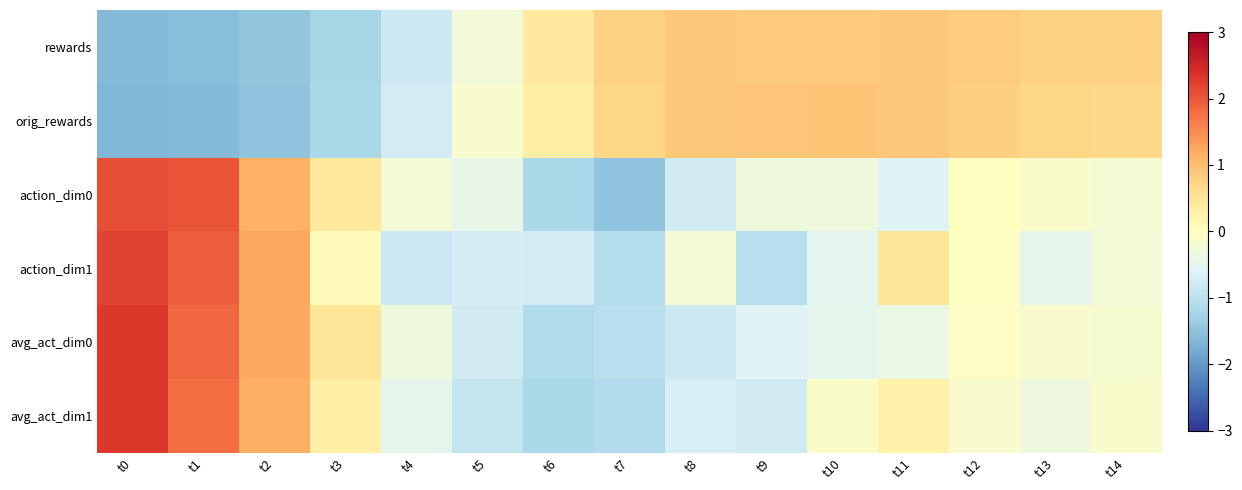

At which category is the sum across all series the highest?

t0